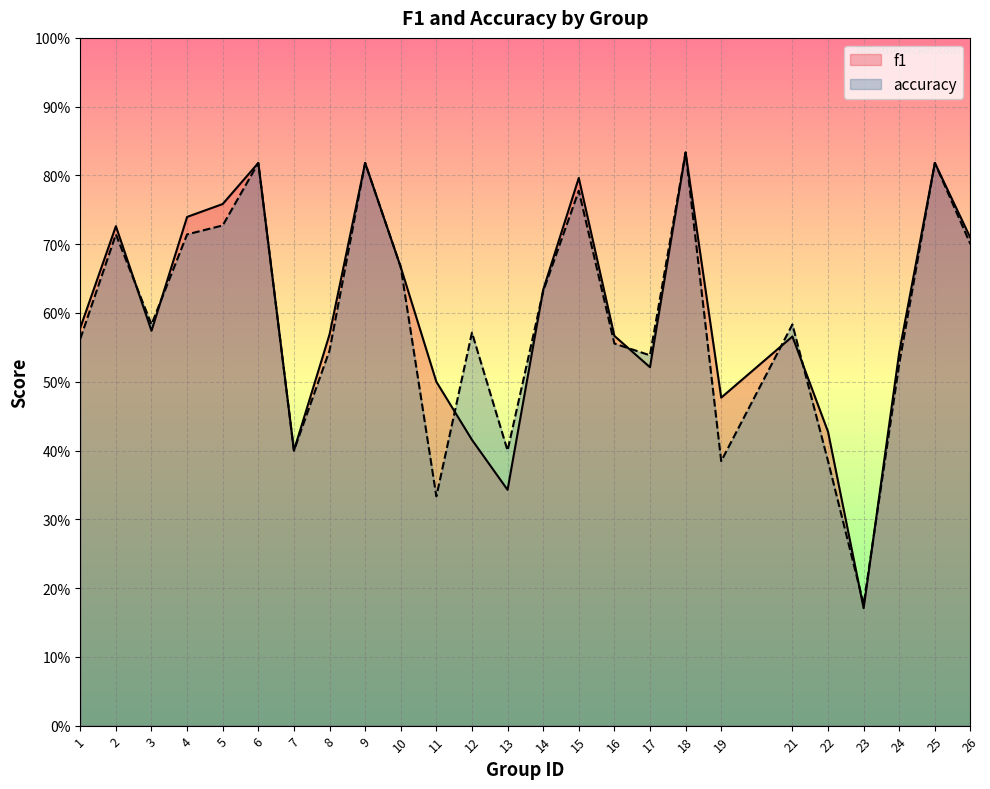

Reading right to left, extract all data points from this chart.

f1: 26=0.7	25=0.8	24=0.5	23=0.2	22=0.4	21=0.6	19=0.5	18=0.8	17=0.5	16=0.6	15=0.8	14=0.6	13=0.3	12=0.4	11=0.5	10=0.7	9=0.8	8=0.6	7=0.4	6=0.8	5=0.8	4=0.7	3=0.6	2=0.7	1=0.6
accuracy: 26=0.7	25=0.8	24=0.5	23=0.2	22=0.4	21=0.6	19=0.4	18=0.8	17=0.5	16=0.6	15=0.8	14=0.6	13=0.4	12=0.6	11=0.3	10=0.7	9=0.8	8=0.5	7=0.4	6=0.8	5=0.7	4=0.7	3=0.6	2=0.7	1=0.6